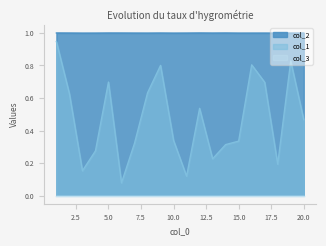

Does the chart display data point markers on the line(s)?

No